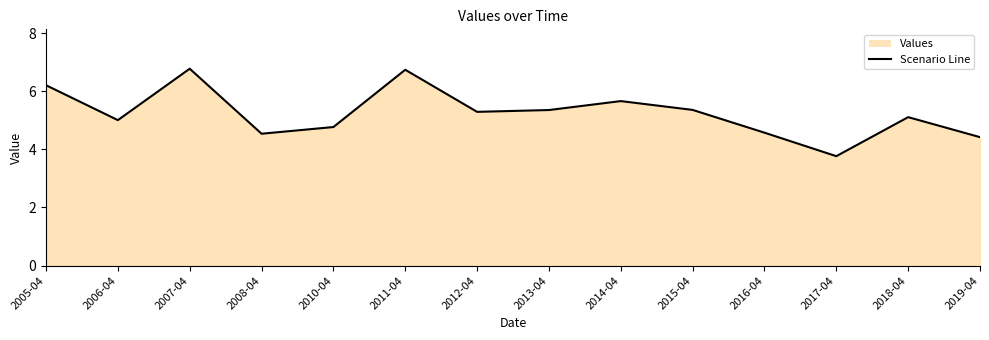

Read the value at 2005-04.

6.2